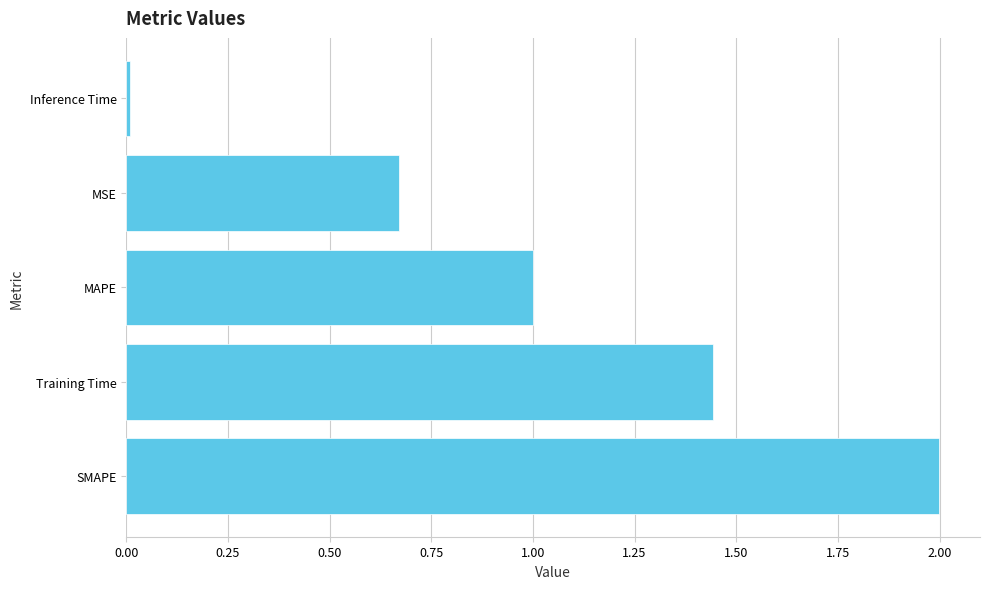

True or false: the data shows 2.5 at Training Time.

False